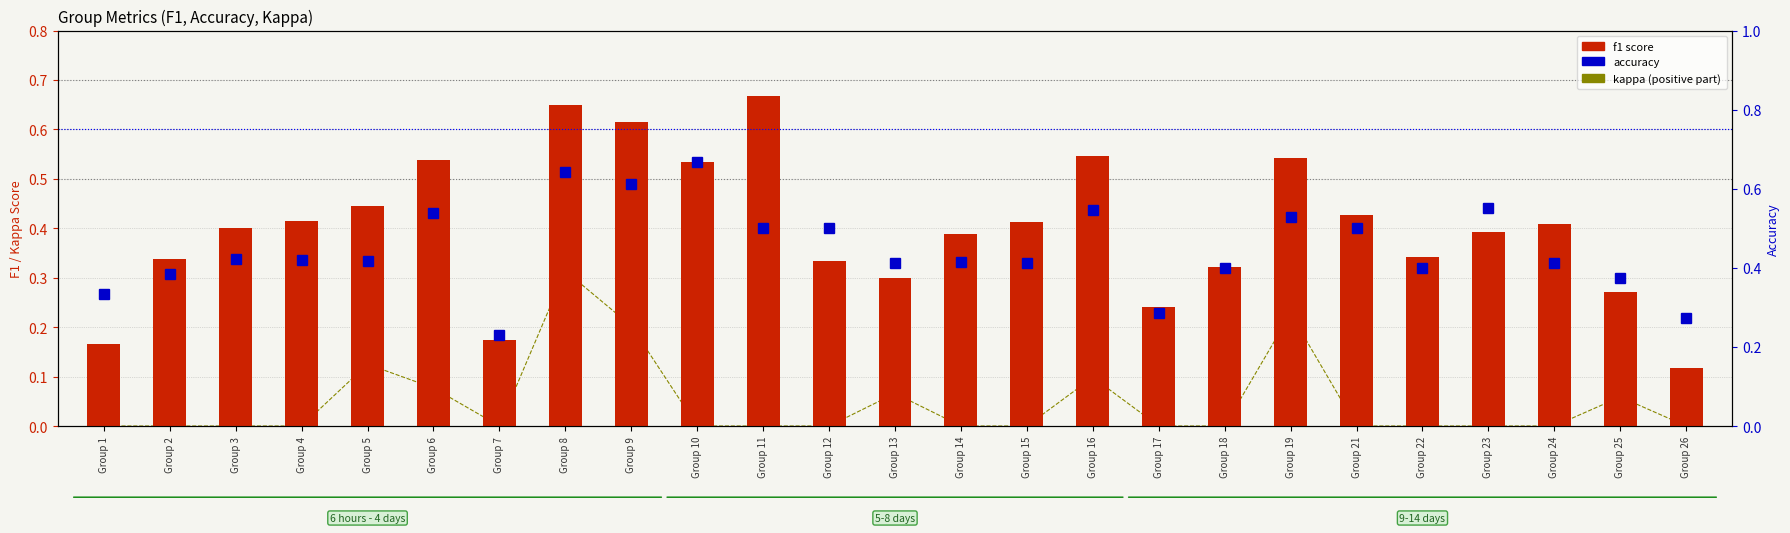

What is the sum of all accuracy values?

11.2